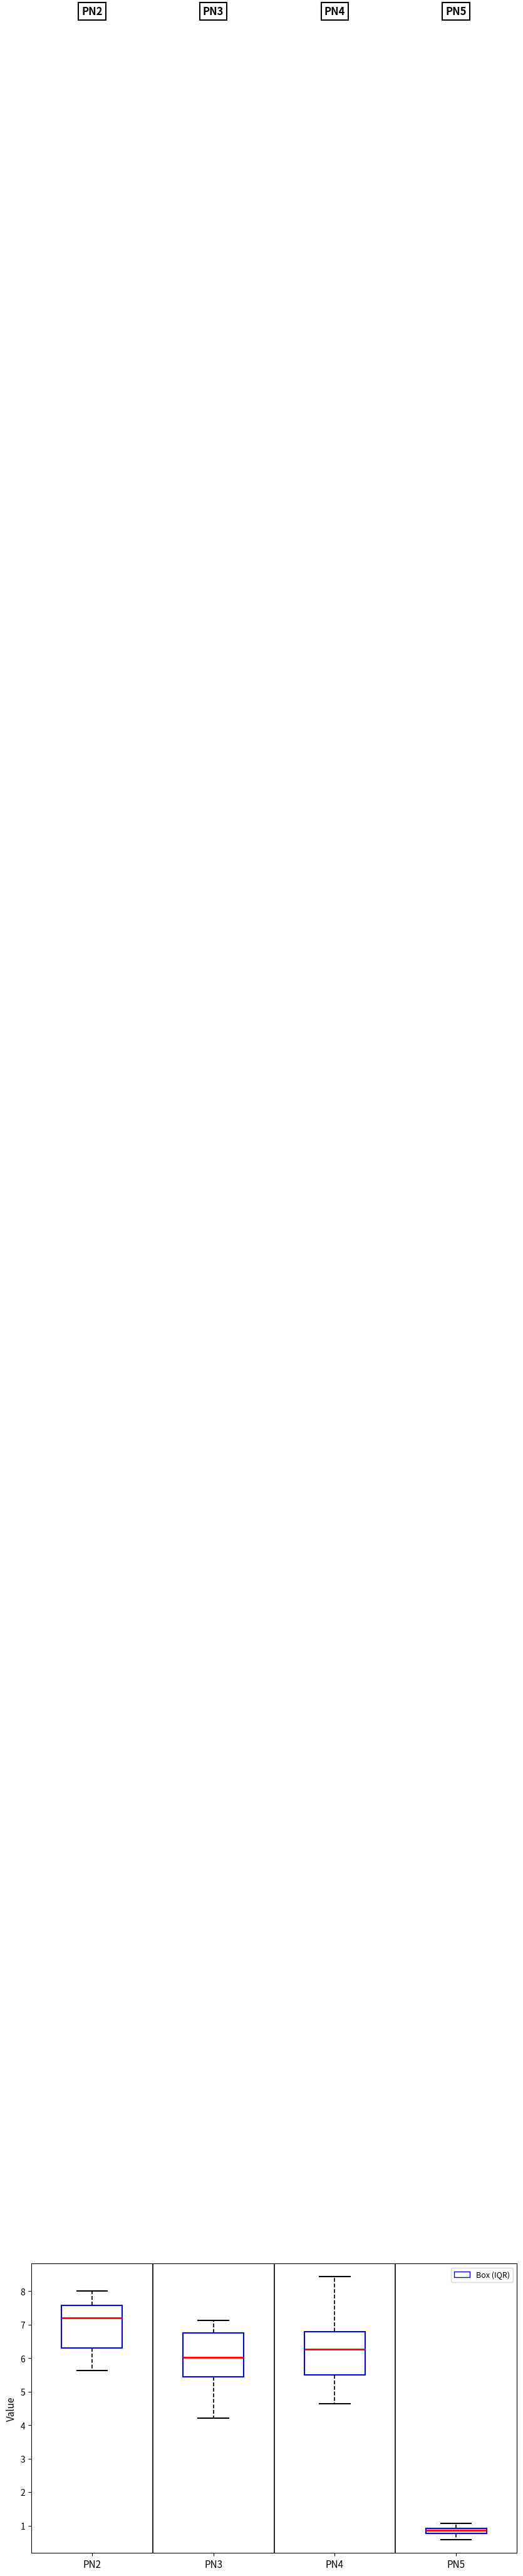

Which box has the lowest median line?

PN5